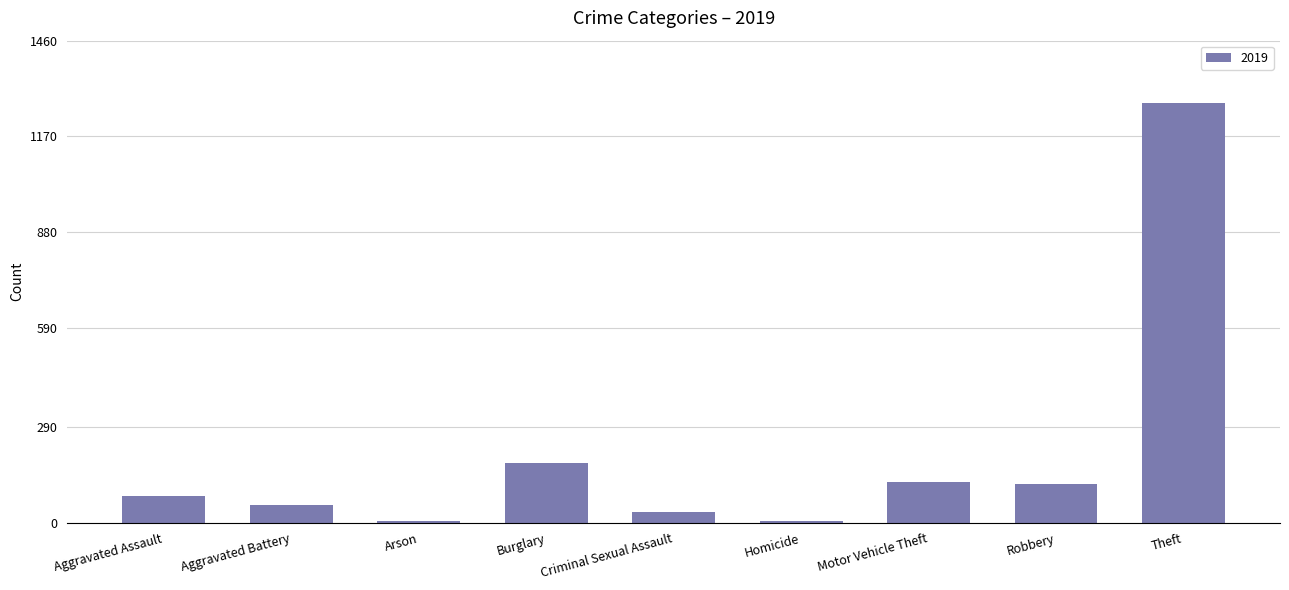

How many categories are shown in the chart?

9